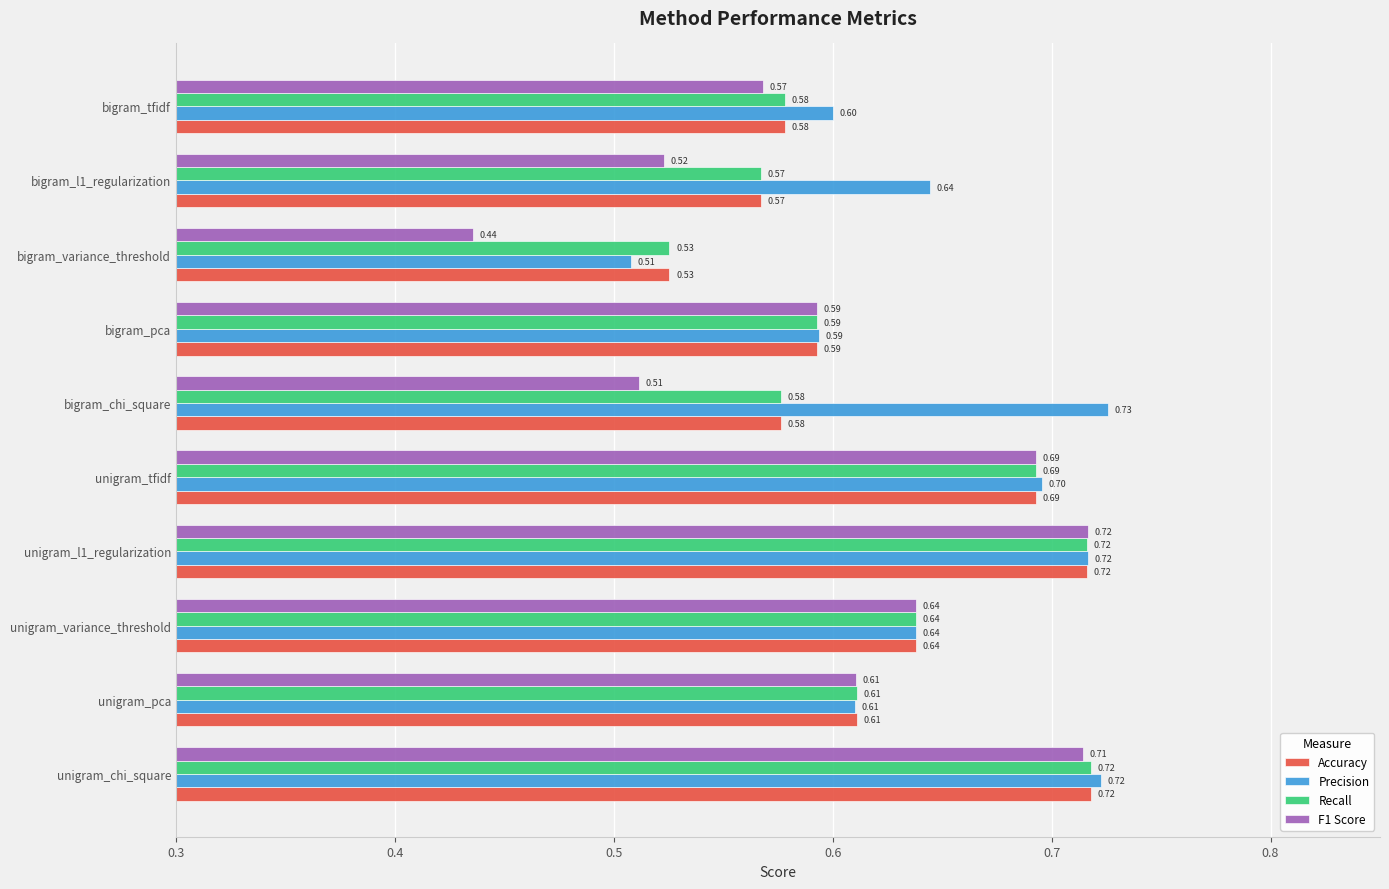

At which category does the chart reach its minimum across all series?

bigram_variance_threshold